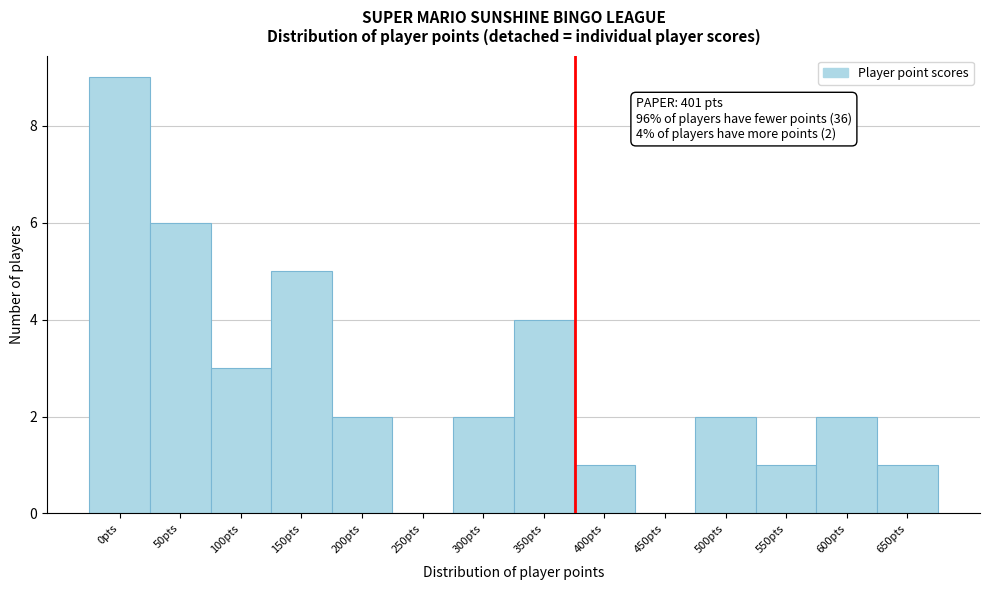

Reading left to right, extract all data points from this chart.

0pts=9	50pts=6	100pts=3	150pts=5	200pts=2	250pts=0	300pts=2	350pts=4	400pts=1	450pts=0	500pts=2	550pts=1	600pts=2	650pts=1